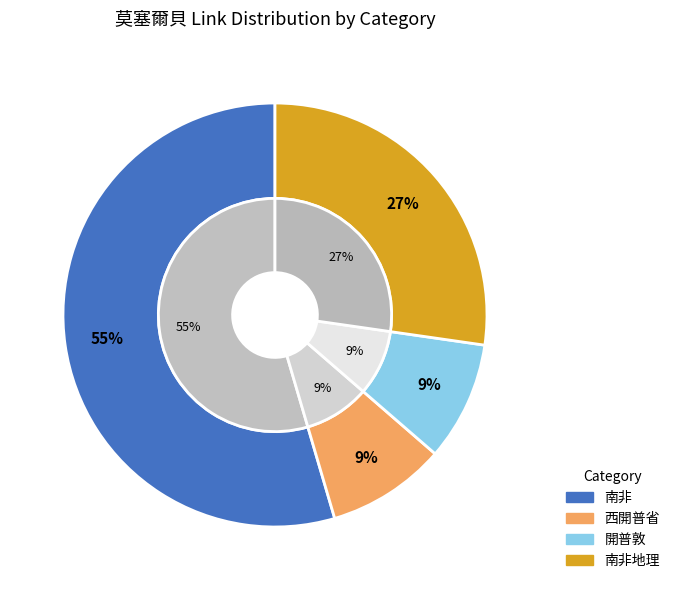

What is the smallest slice in the pie chart?

西開普省